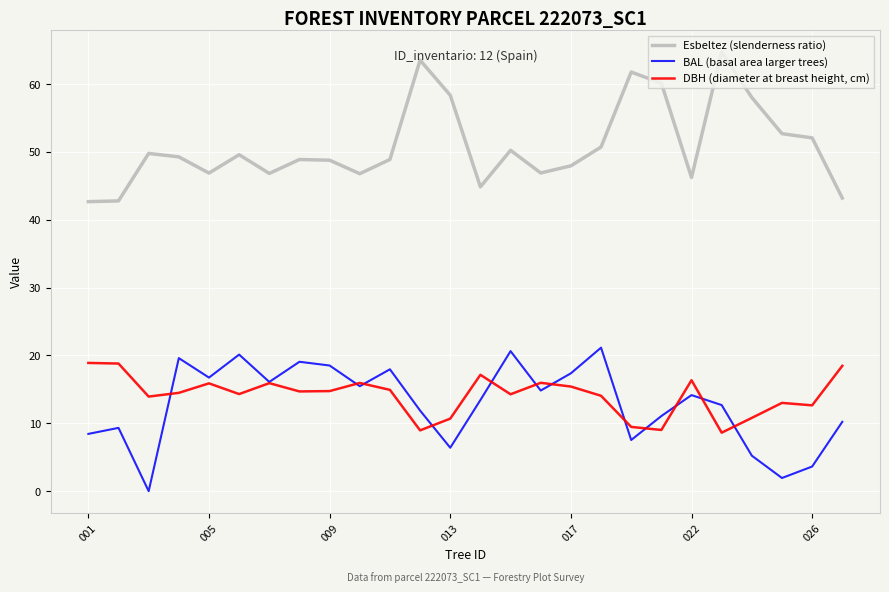

What is the sum of all BAL (basal area larger trees) values?

333.6